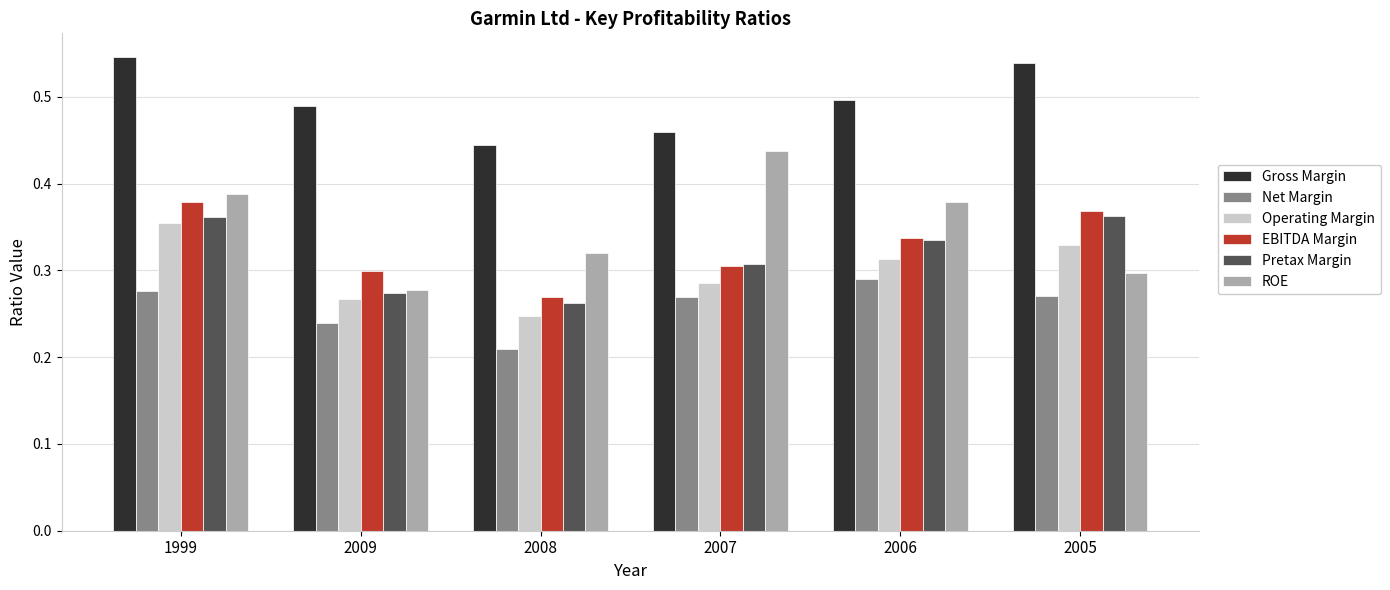

At which label is ROE closest to 0?

2009